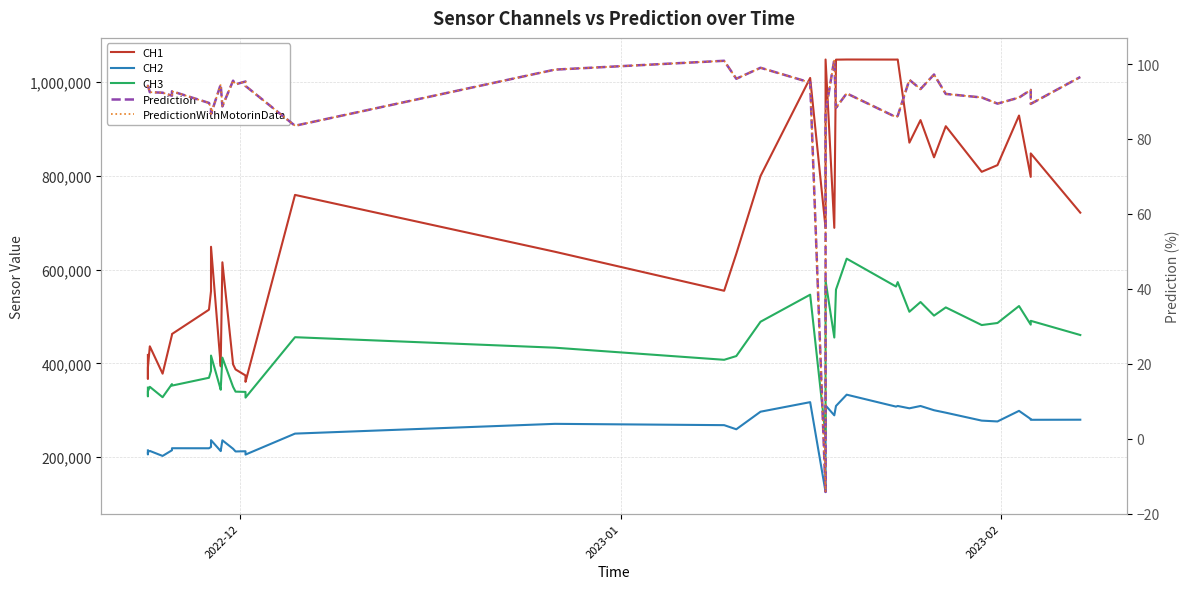

Reading left to right, extract all data points from this chart.

CH1: 418190.0	366978.0	391366.0	436620.0	378264.0	460692.0	462869.0	514760.0	554344.0	649032.0	393894.0	405318.0	615890.0	398140.0	387300.0	374448.0	360863.0	759686.0	638394.0	555154.0	634063.0	799944.0	1009244.0	689043.0	1048575.0	689413.0	1048277.0	1048575.0	1048425.0	1048575.0	871173.0	919275.0	839895.0	906290.0	808962.0	823220.0	929034.0	798148.0	848218.0	721810.0
CH2: 214554.0	205912.0	210960.0	213442.0	202715.0	214816.0	219174.0	219082.0	221924.0	236372.0	213003.0	214075.0	236054.0	218028.0	212270.0	212735.0	205668.0	250360.0	271195.0	268413.0	259629.0	297106.0	317485.0	125887.0	310488.0	289363.0	309337.0	333444.0	307962.0	309341.0	304369.0	309302.0	300243.0	295010.0	278086.0	276313.0	298911.0	281450.0	279845.0	280030.0
CH3: 348470.0	329808.0	340934.0	350221.0	328032.0	356045.0	352806.0	369528.0	384149.0	416853.0	343943.0	346925.0	412526.0	350096.0	339925.0	339334.0	327186.0	456069.0	433685.0	407849.0	415814.0	489036.0	546804.0	246153.0	576498.0	455351.0	557678.0	623652.0	564207.0	573600.0	510364.0	531121.0	502111.0	519653.0	481990.0	486379.0	522582.0	482823.0	491035.0	460738.0
Prediction: 93.8	94.1	94.2	92.5	92.3	91.5	92.7	89.6	88.0	86.7	94.6	94.3	88.7	95.5	94.6	95.3	94.1	83.5	98.5	100.9	96.1	99.0	95.0	-14.2	87.2	101.2	88.3	92.2	85.8	86.2	95.8	93.3	97.2	92.0	91.1	89.4	91.0	93.1	89.3	96.5
PredictionWithMotorinData: 93.8	94.1	94.2	92.5	92.3	91.5	92.7	89.6	88.0	86.7	94.6	94.3	88.7	95.5	94.6	95.3	94.1	83.5	98.5	100.9	96.1	99.0	95.0	-14.2	87.2	101.2	88.3	92.2	85.8	86.2	95.8	93.3	97.2	92.0	91.1	89.4	91.0	93.1	89.3	96.5